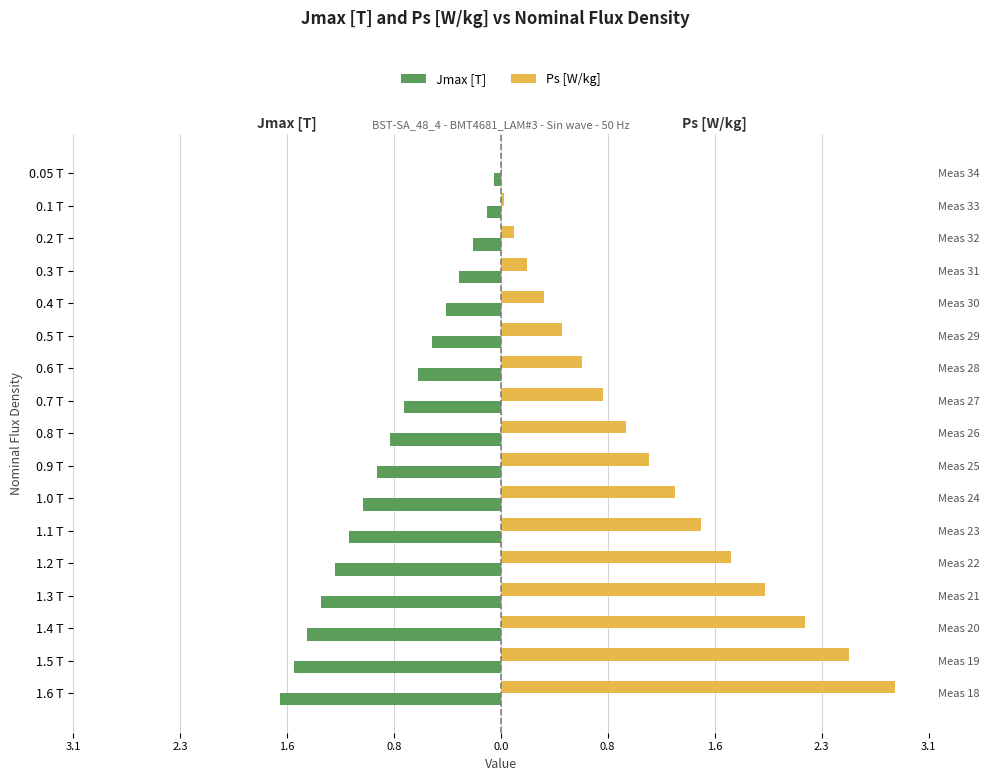

The Ps [W/kg] series shows 0.9 at 1.2 T. True or false?

False